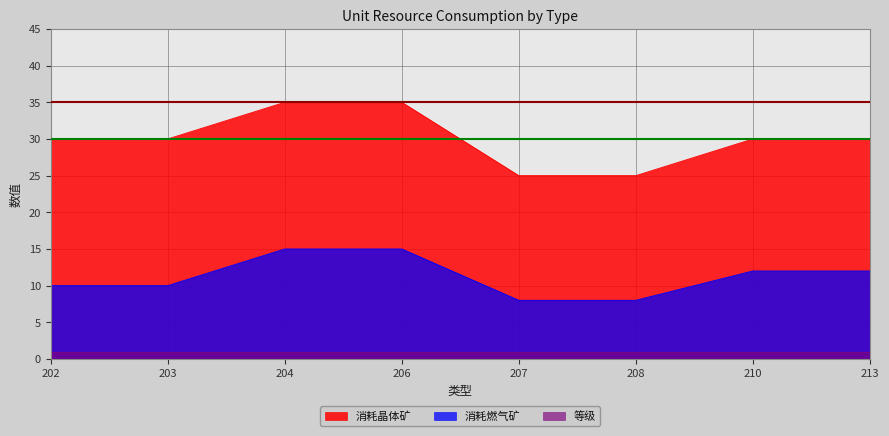

Rank the series by their maximum value, from highest to lowest.

消耗晶体矿, 消耗燃气矿, 等级